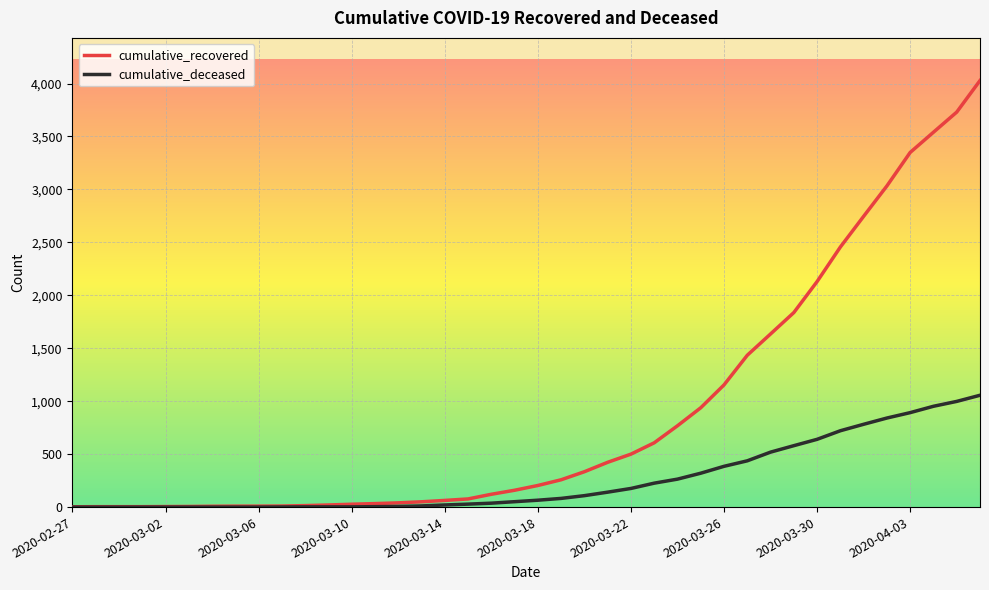

What is the difference between the maximum and minimum values in the cumulative_deceased series?

1056